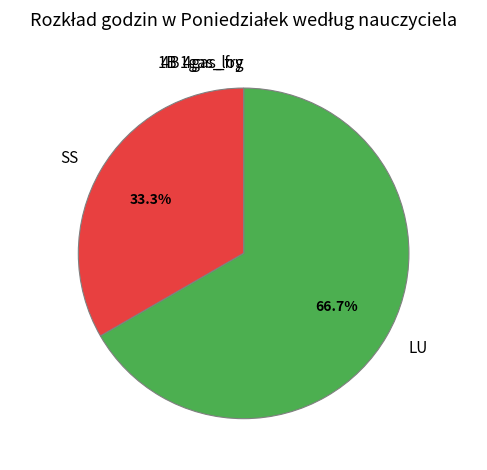

Which category accounts for the majority?

LU